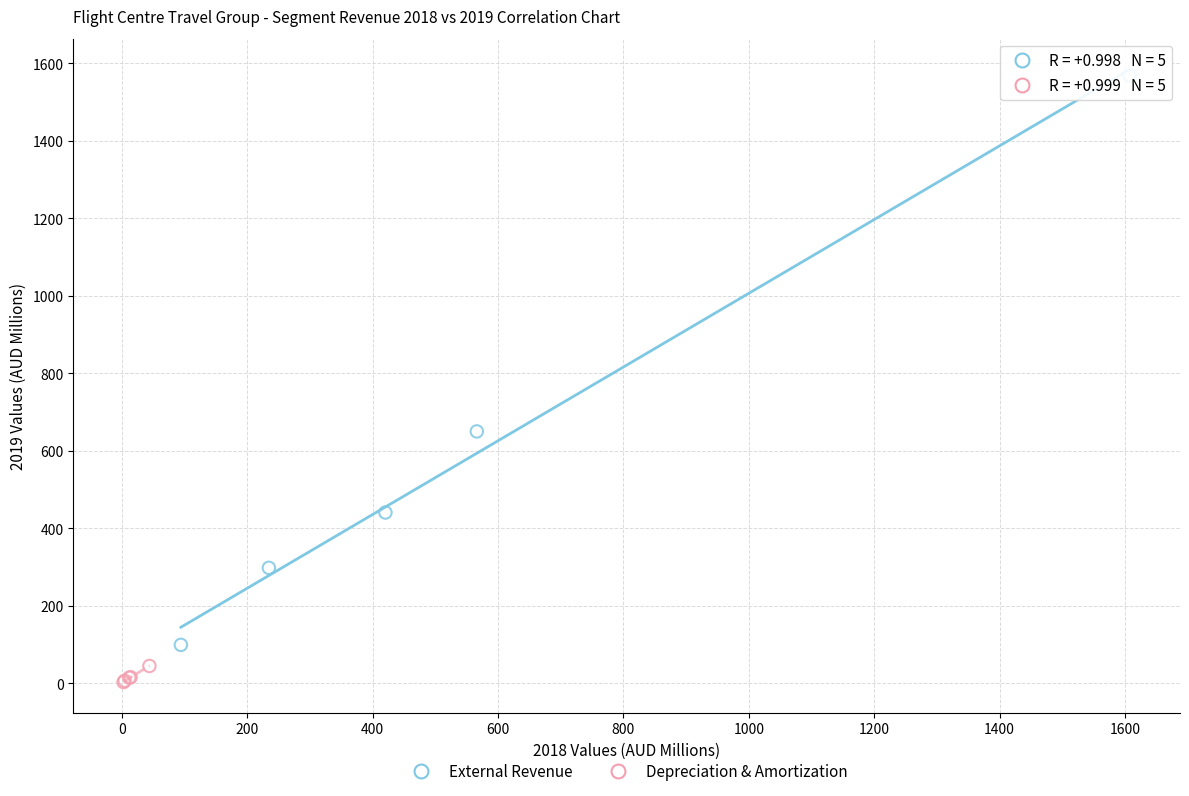

Which series contains the lowest Y value?

Depreciation & Amortization